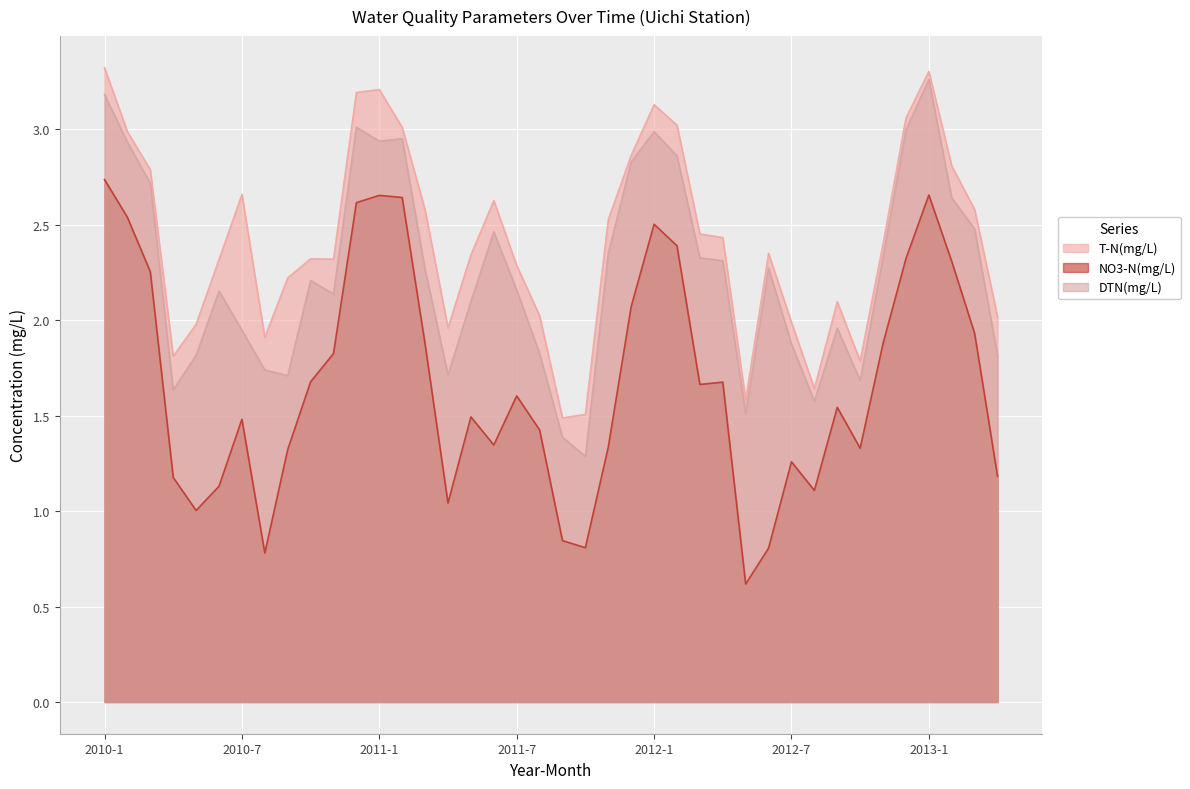

Is the value of T-N(mg/L) at 2011-11 greater than the value of DTN(mg/L) at 2012-7?

Yes